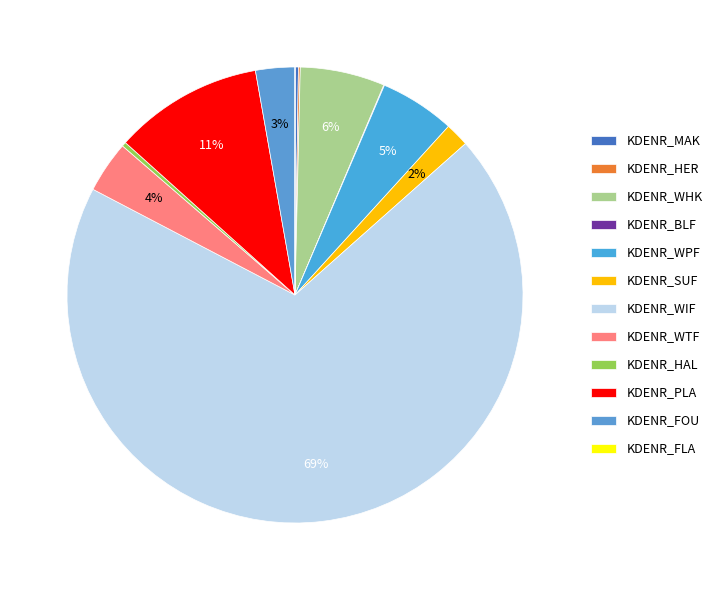

Which category accounts for the majority?

KDENR_WIF